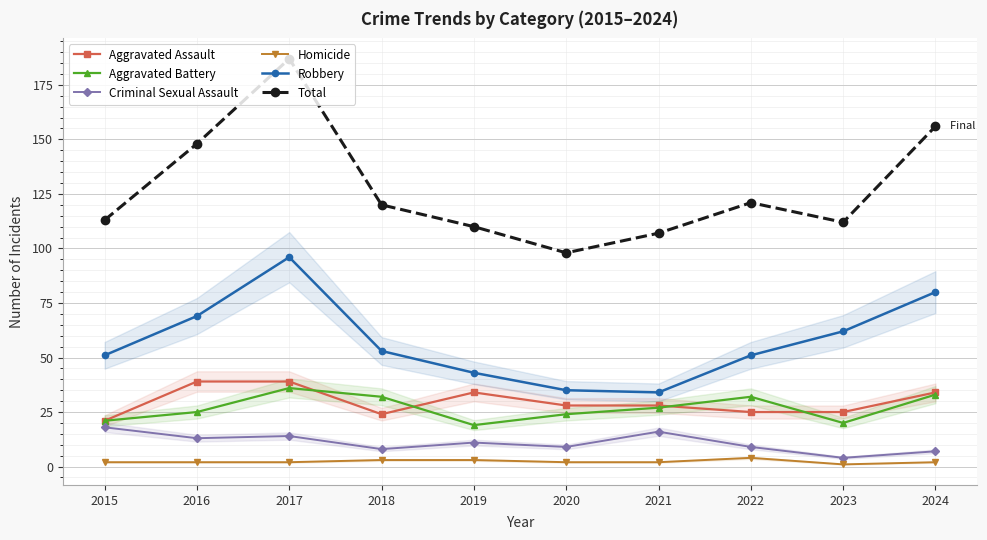

Read the Total value at 2024.

156